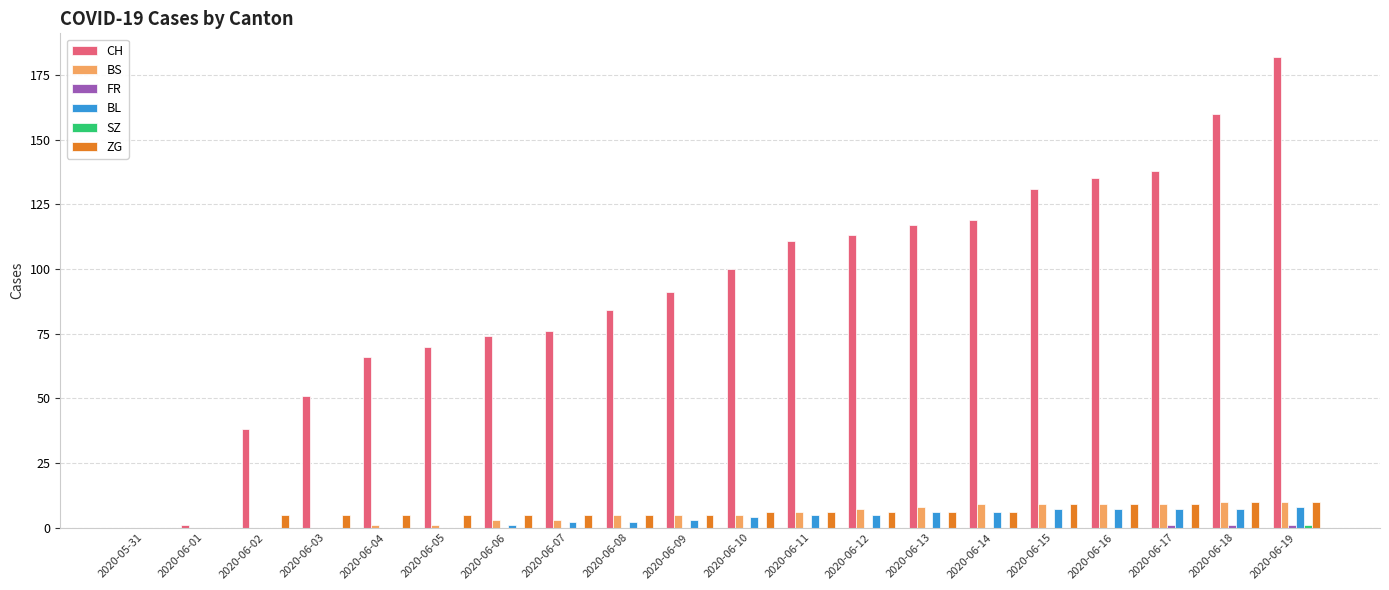

The value of BS at 2020-06-12 is 7. True or false?

True